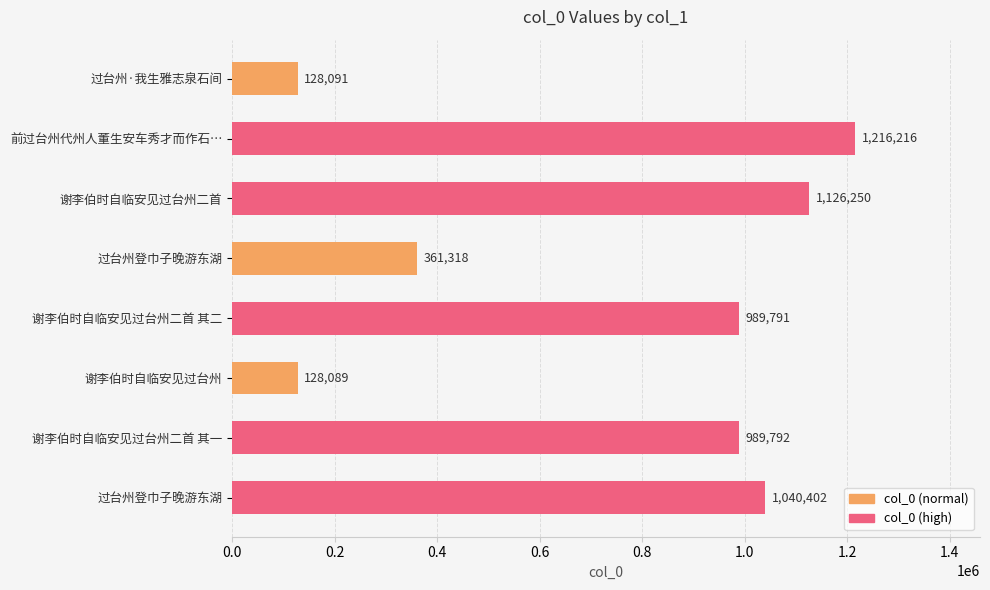

What is the minimum value shown in the chart?

128089